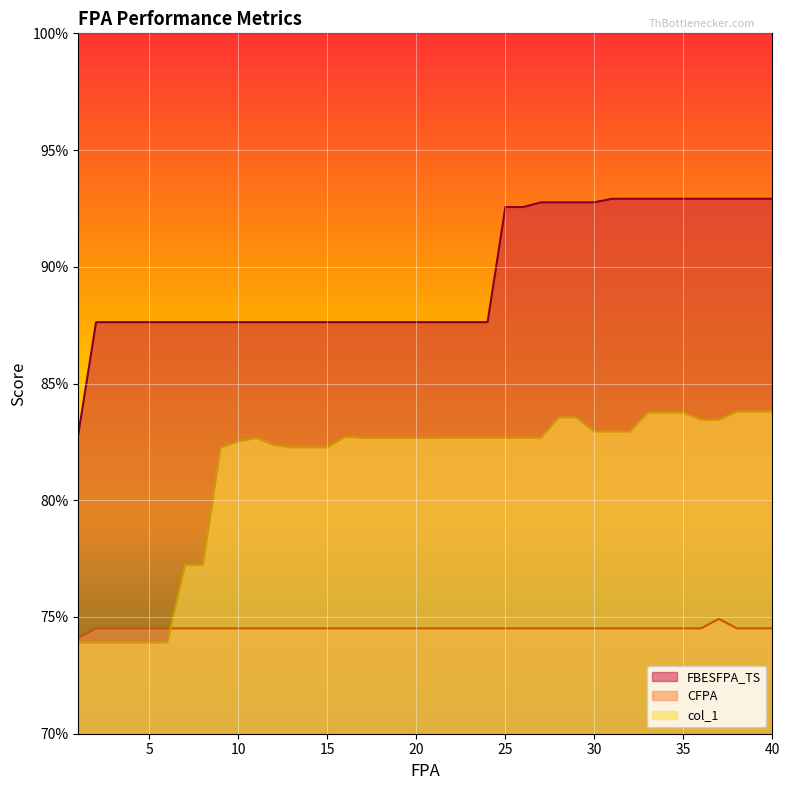

True or false: FBESFPA_TS and col_1 intersect in this chart.

False